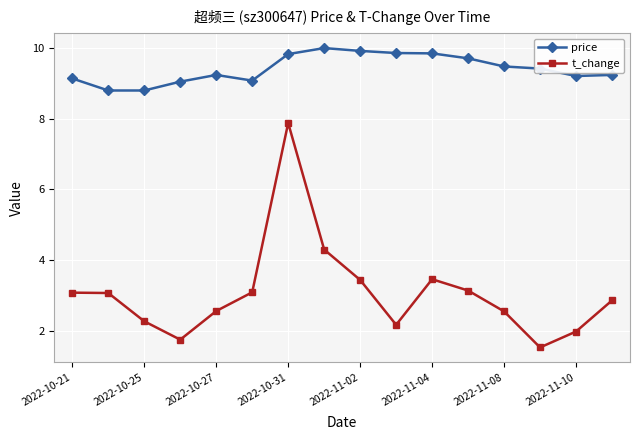

What is the difference between the maximum and minimum values in the price series?

1.2